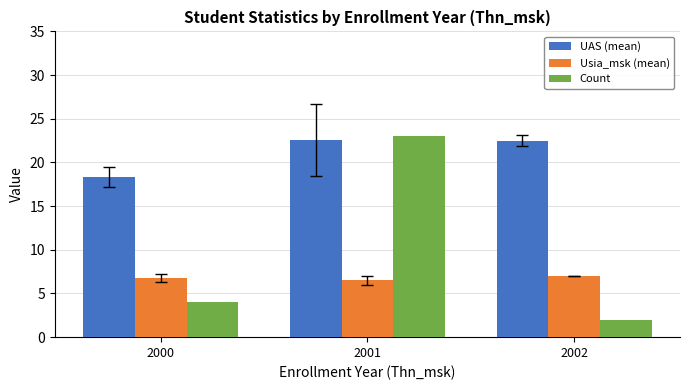

Rank the series by their average value, from highest to lowest.

UAS (mean), Count, Usia_msk (mean)